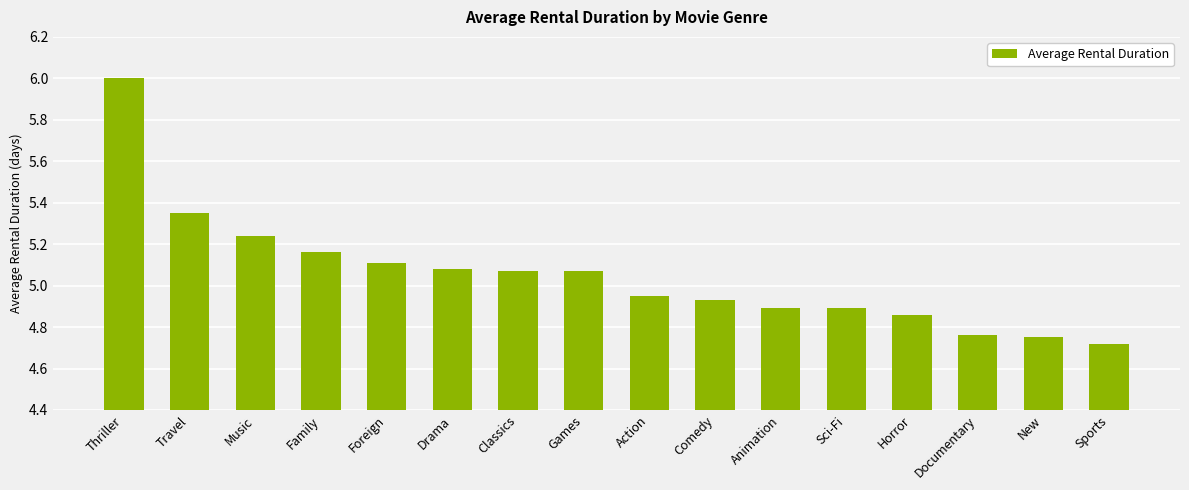

What is the change in value from Horror to Sports?

-0.1